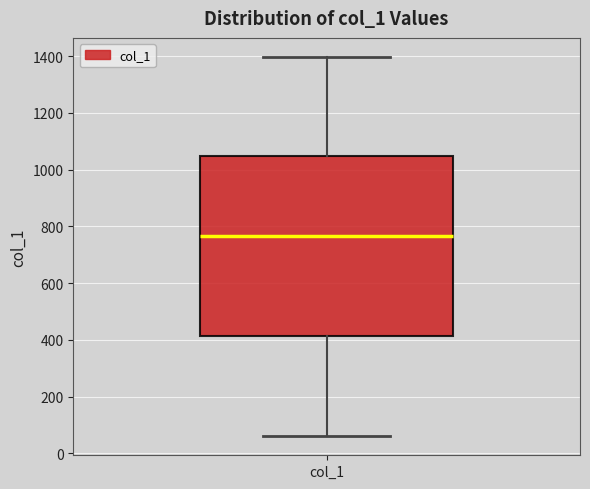

Transcribe this box plot: give where the median line is, the range the box spans, and where the two whiskers end, as read against the y-axis. The values are not printed on the chart, so give them approximately, as read against the axis.

median 760, box 420 to 1040, whiskers 60 to 1400